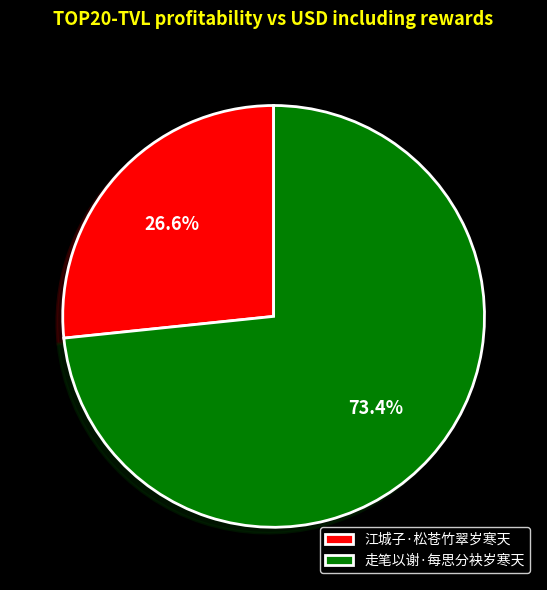

True or false: 江城子·松苍竹翠岁寒天 accounts for 27% of the total.

True